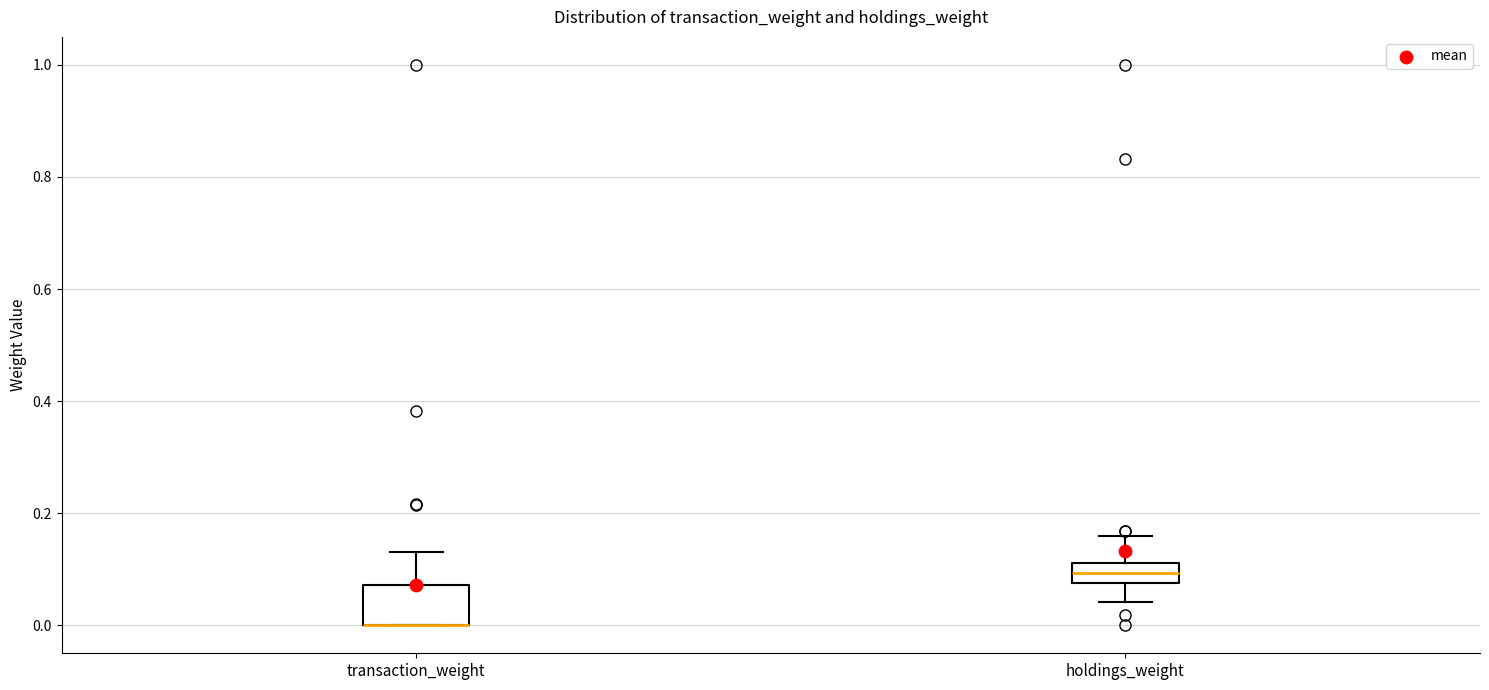

Reading left to right, transcribe this box plot: for each box, give where its median line is, the range the box spans, and where its two whiskers end, as read against the y-axis. The values are not printed on the chart, so give them approximately, as read against the axis.

transaction_weight: median 0.00 (drawn on the box's lower edge), box 0.00 to 0.08, whiskers 0.00 to 0.14
holdings_weight: median 0.10, box 0.08 to 0.12, whiskers 0.04 to 0.16